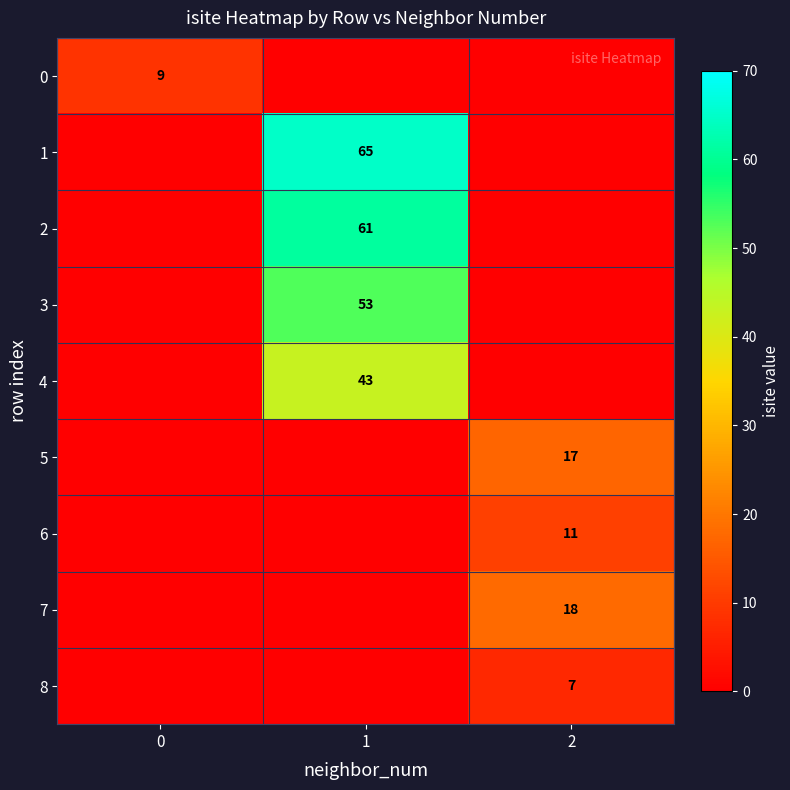

Is it true that 5 equals 17 at 2?

True